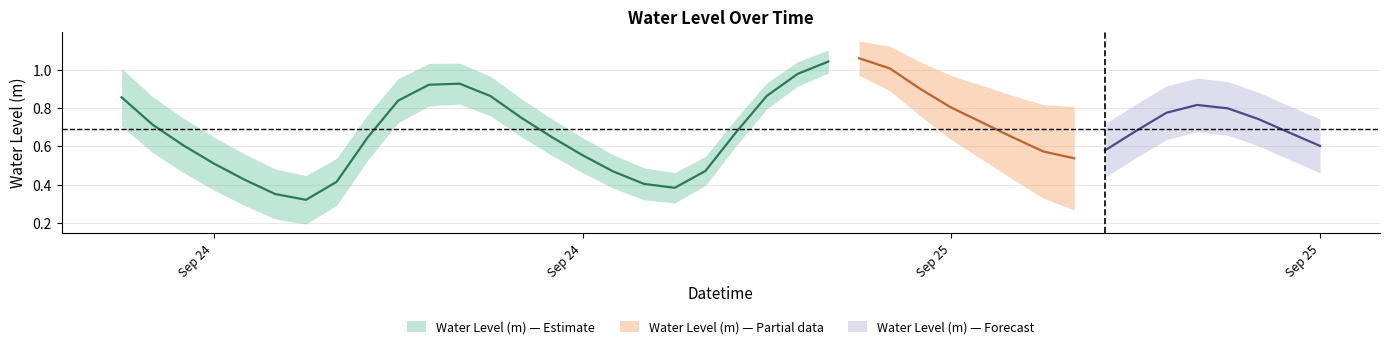

True or false: the data has more than 2 interior local peaks.

True